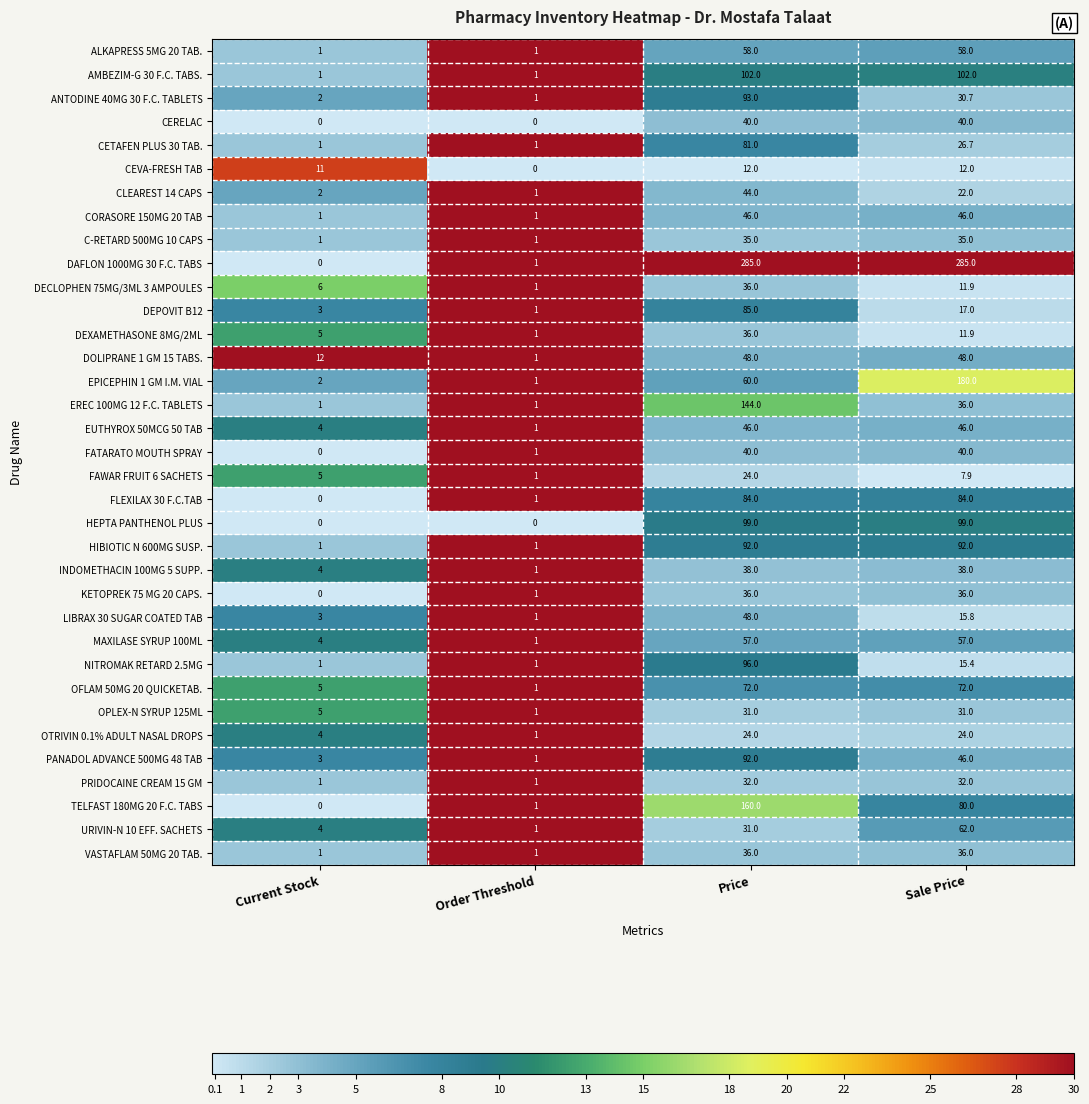

What is the sum of all CERELAC values?

80.0